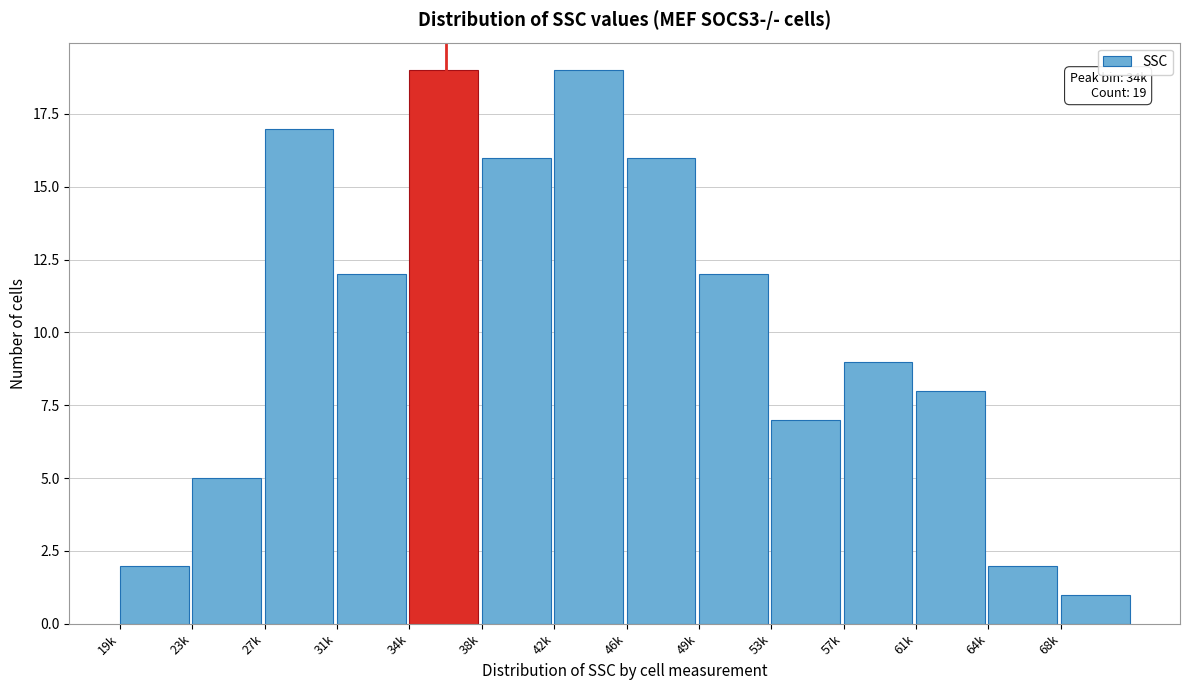

Reading left to right, list all the values displayed in this chart.

19k=2	23k=5	27k=17	31k=12	34k=19	38k=16	42k=19	46k=16	49k=12	53k=7	57k=9	61k=8	64k=2	68k=1